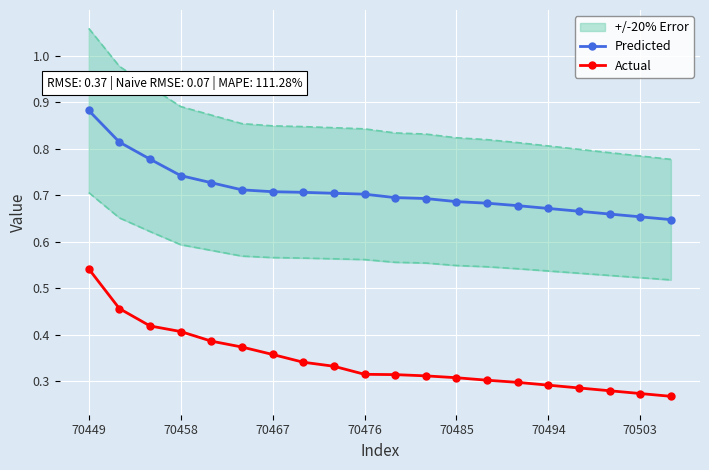

True or false: Actual and Predicted cross at least once.

False